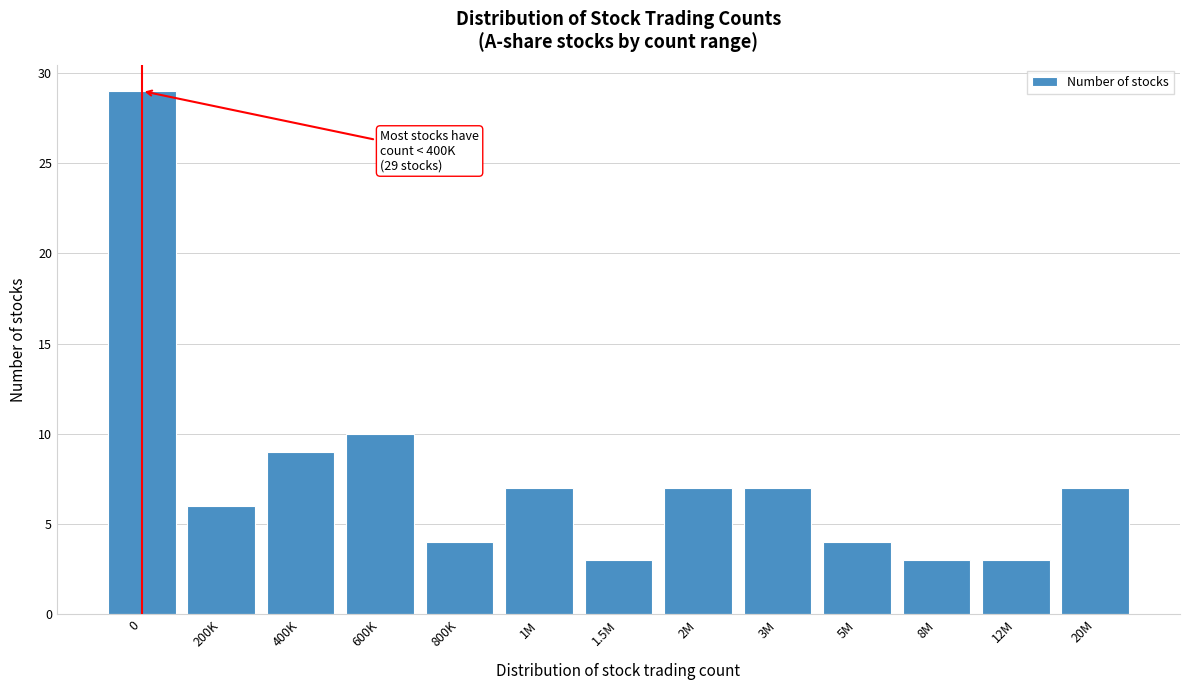

Reading left to right, extract all data points from this chart.

29	6	9	10	4	7	3	7	7	4	3	3	7